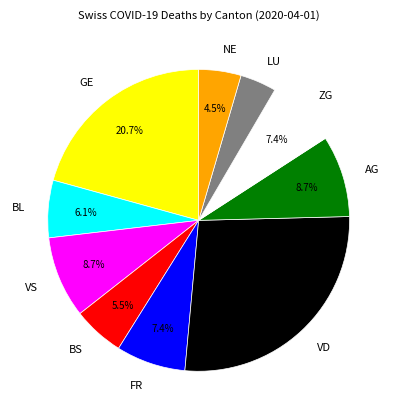

Which category has the biggest portion of the pie?

VD